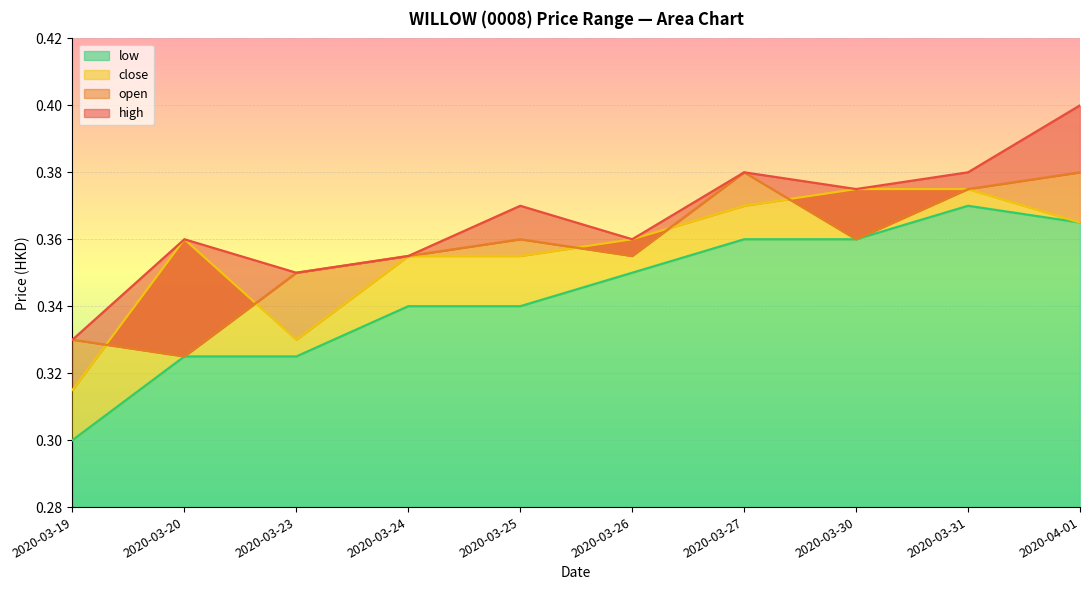

Which series has the widest spread of values?

high